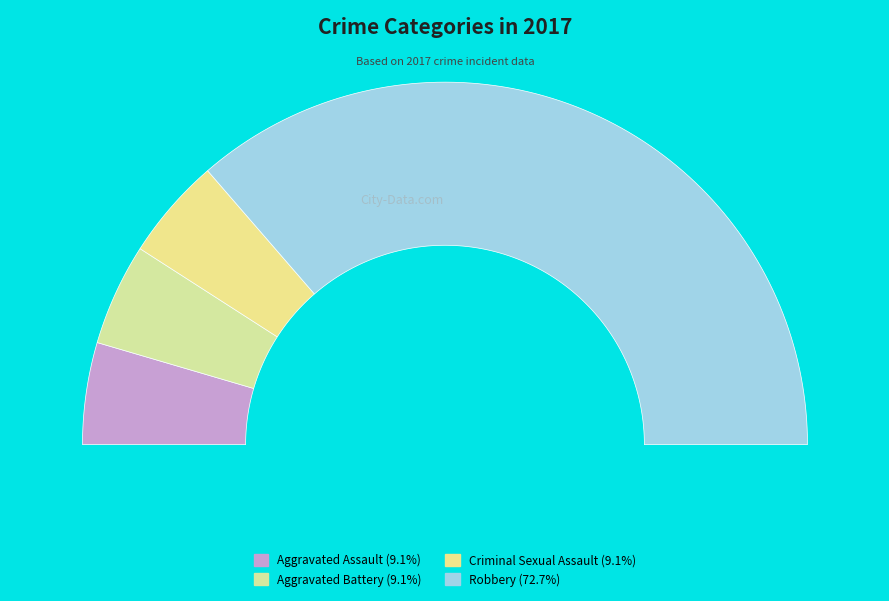

To the nearest percent, what percentage of the pie is Criminal Sexual Assault?

9%